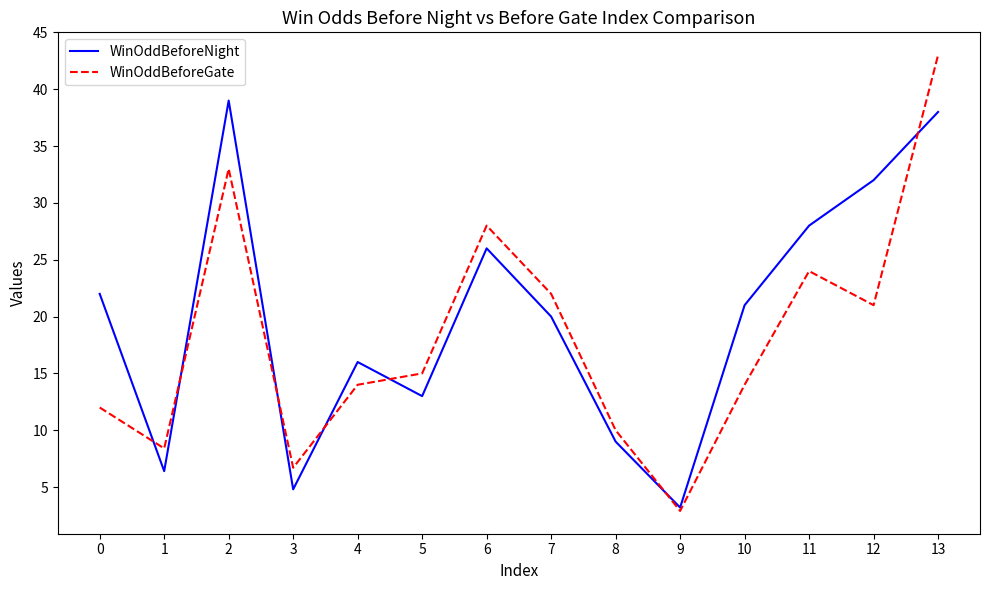

Reading left to right, what are all the values shown in this chart?

WinOddBeforeNight: 22.0	6.4	39.0	4.8	16.0	13.0	26.0	20.0	9.0	3.2	21.0	28.0	32.0	38.0
WinOddBeforeGate: 12.0	8.4	33.0	6.7	14.0	15.0	28.0	22.0	10.0	2.9	14.0	24.0	21.0	43.0